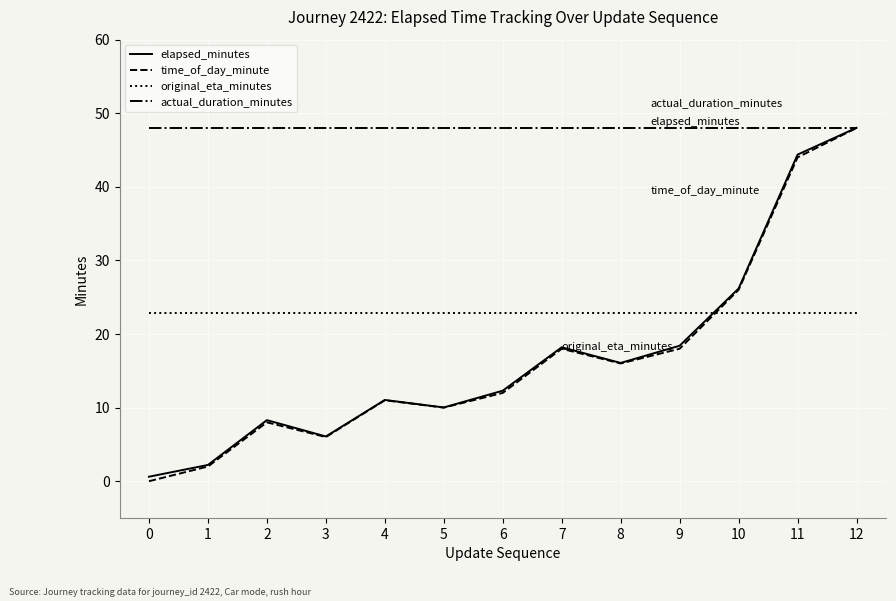

The elapsed_minutes series shows 16.1 at 8. True or false?

True